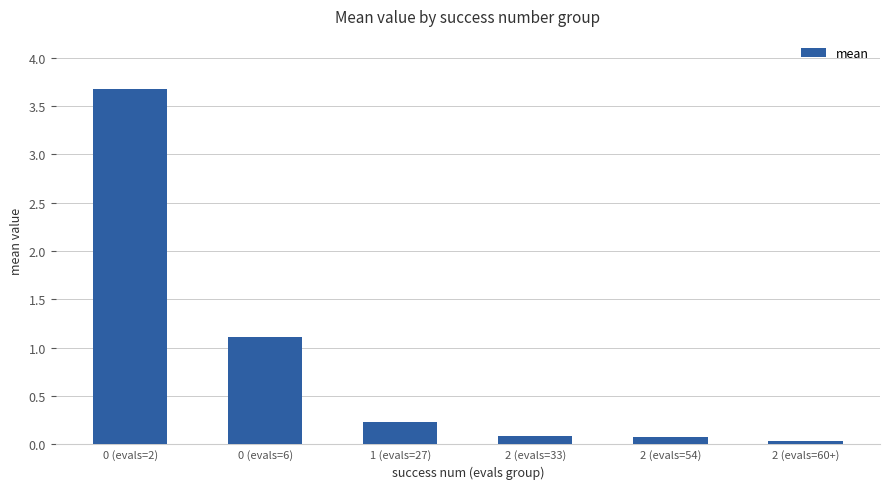

What is the difference between the maximum and minimum values?

3.6